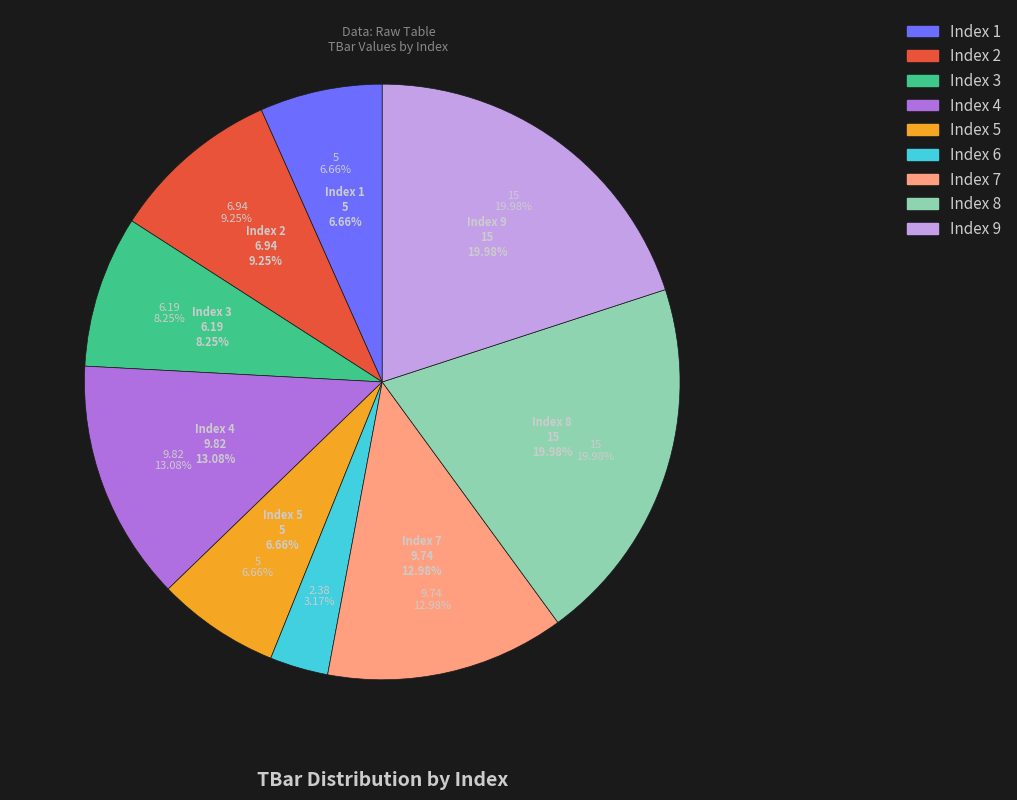

True or false: 2 accounts for 9% of the total.

True